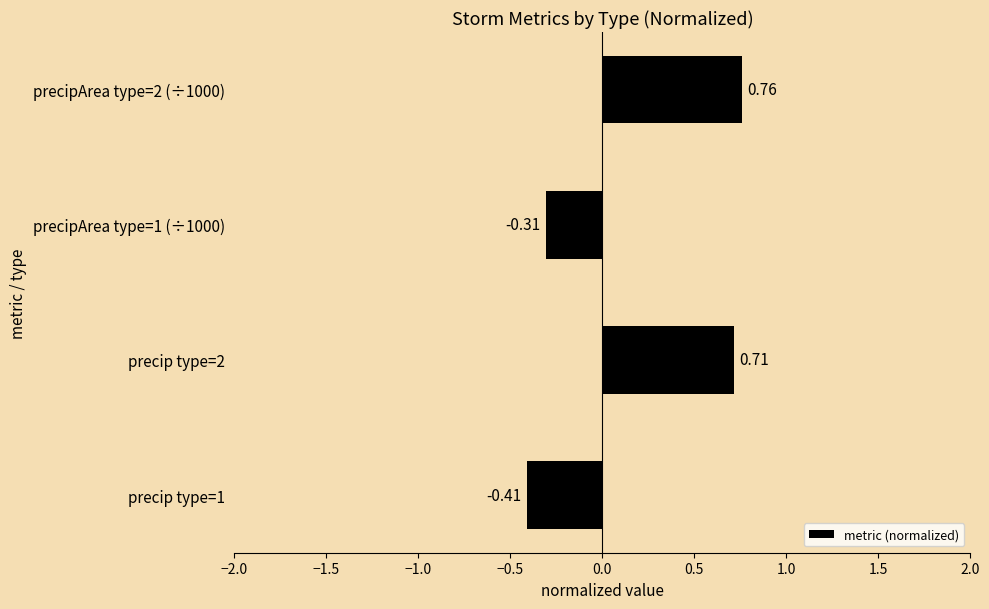

What is the change in value from precip type=2 to precipArea type=1 (÷1000)?

-1.0